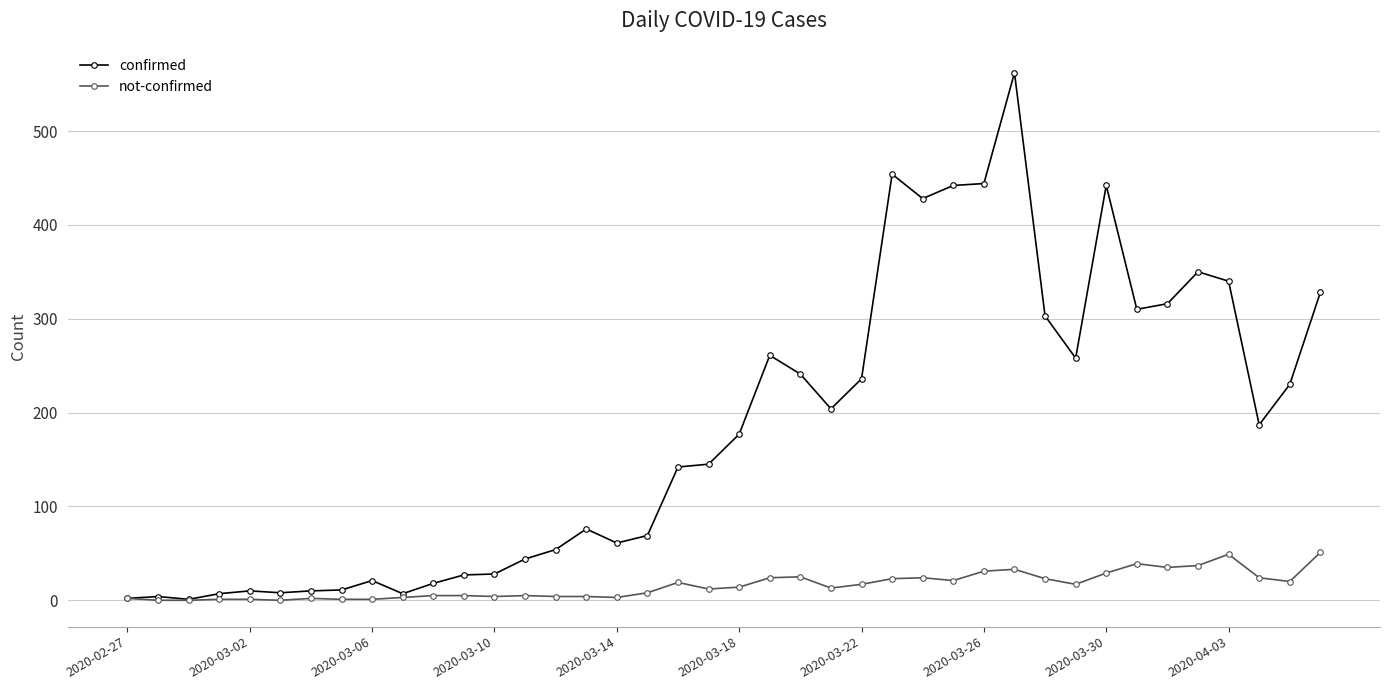

True or false: confirmed has more than 1 points higher than both neighbors.

True